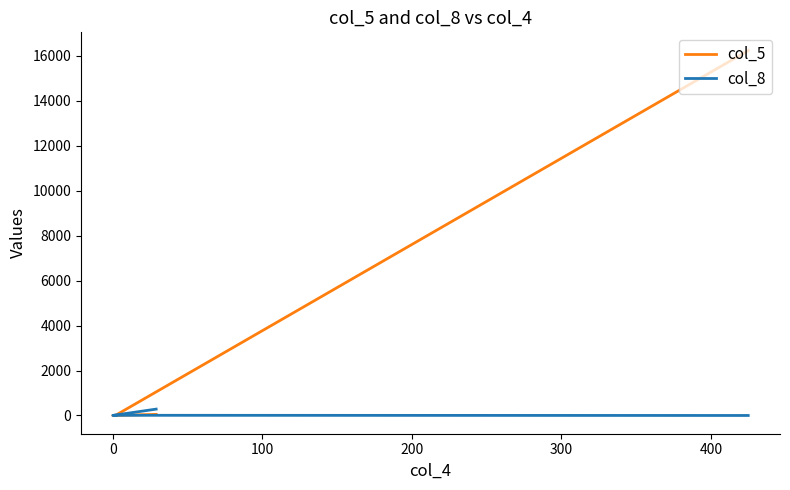

How many times do col_5 and col_8 cross each other?

1